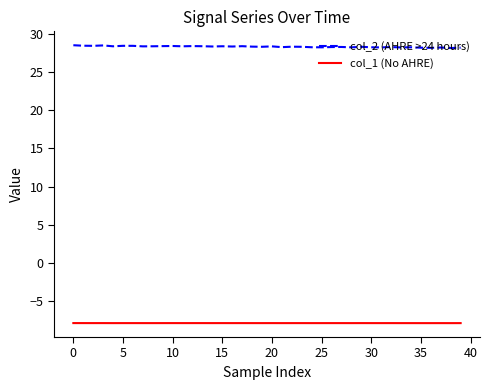

Which series has the largest total across all categories?

col_2 (AHRE >24 hours)